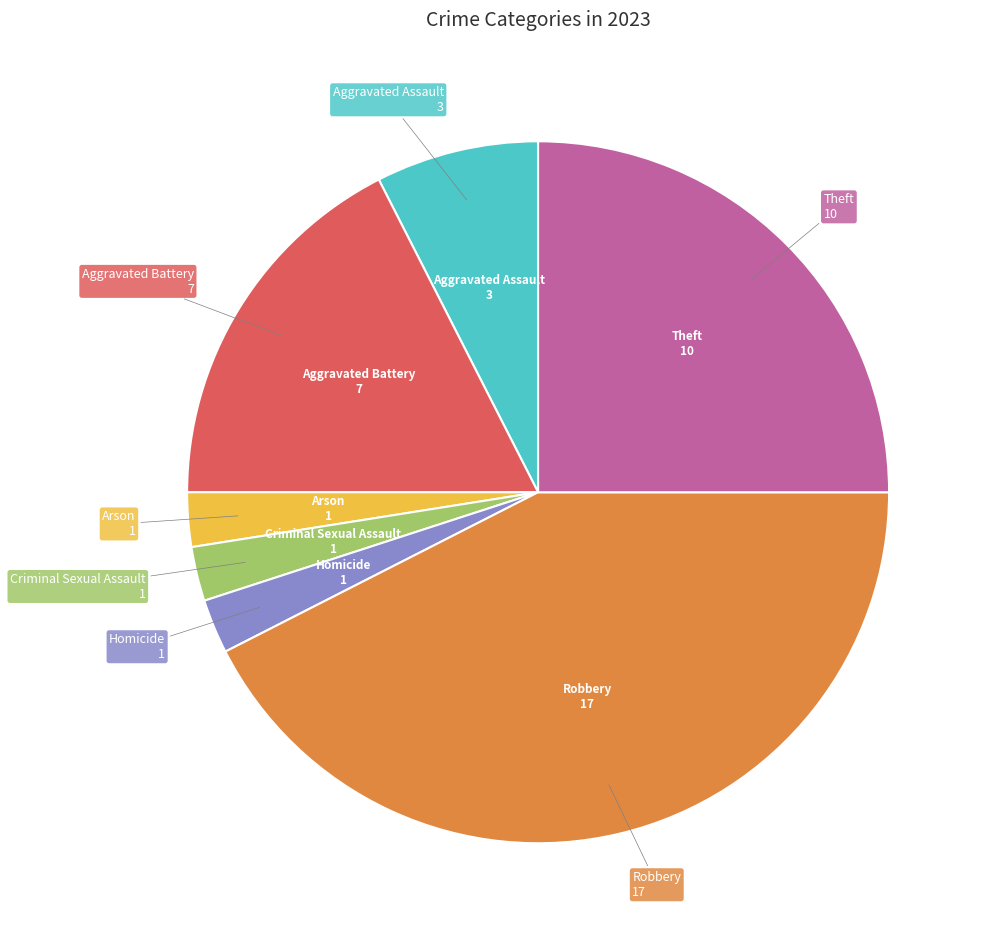

Does any single category account for the majority?

No